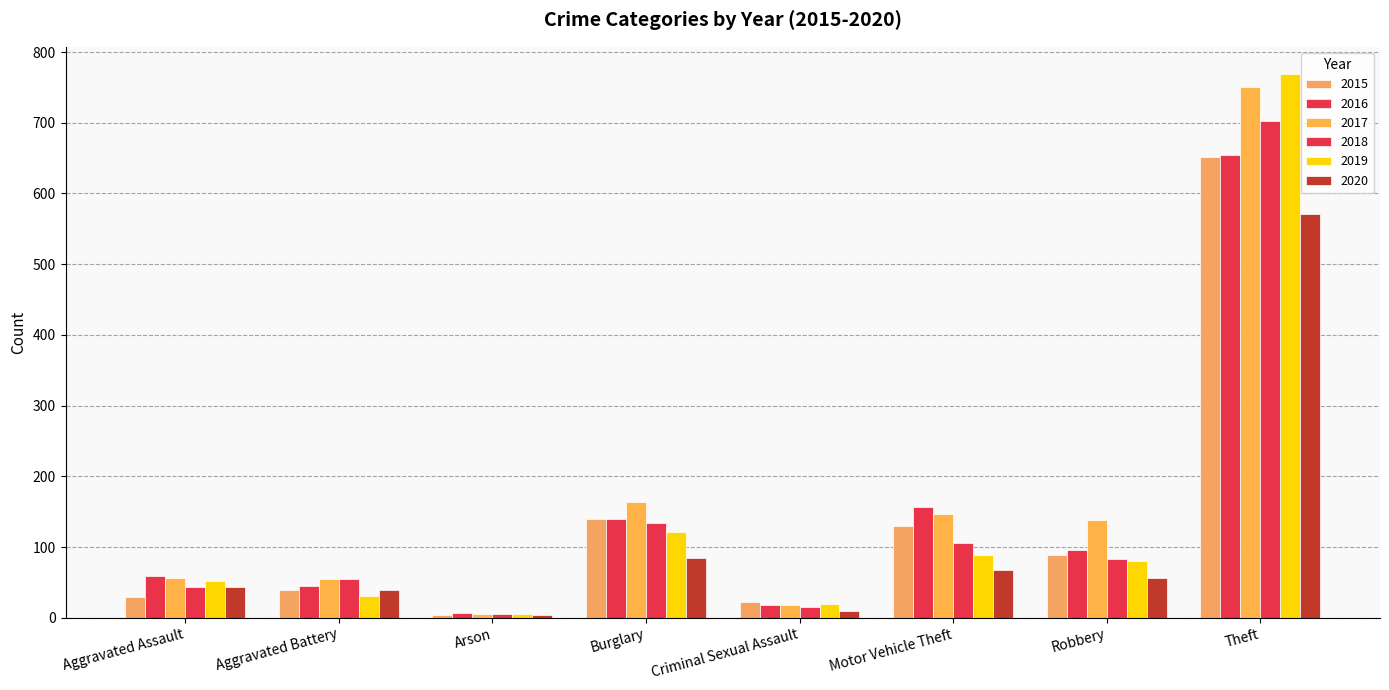

Is it true that 2020 equals 13 at Aggravated Assault?

False